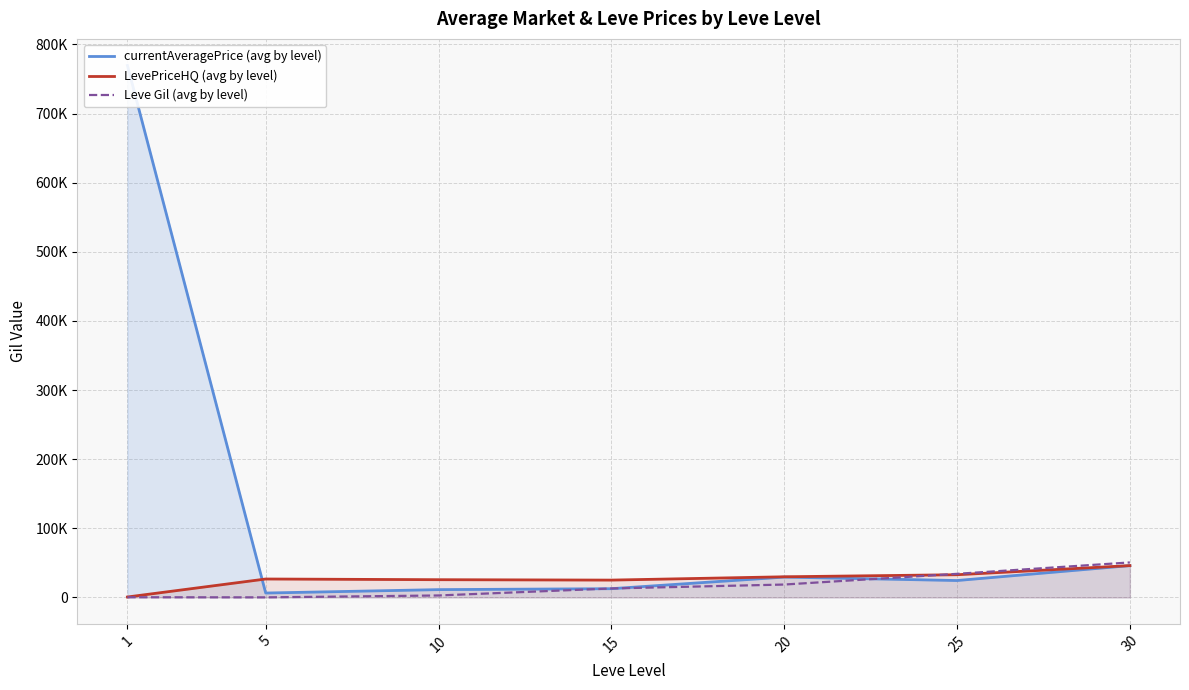

Where is the first local minimum for LevePriceHQ (avg by level)?

15